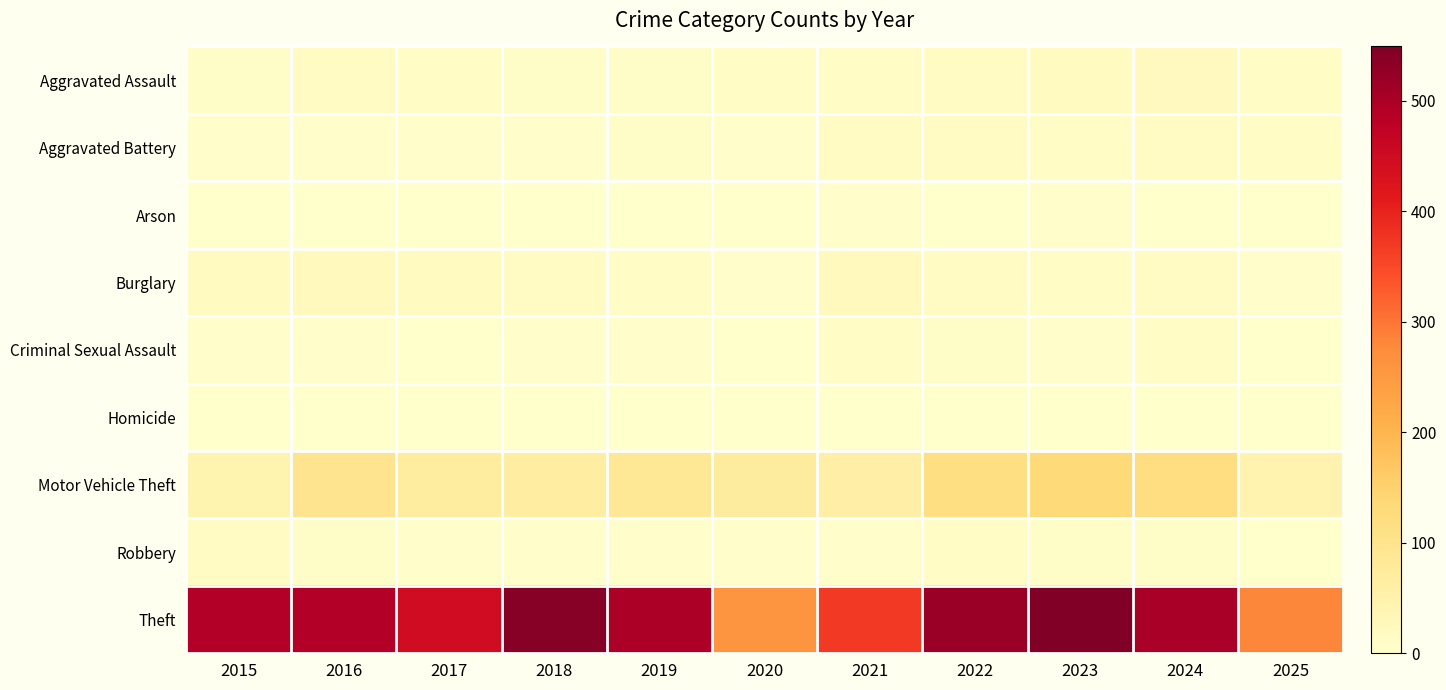

Reading left to right, list all the values displayed in this chart.

Aggravated Assault: 2015=8	2016=13	2017=10	2018=7	2019=7	2020=11	2021=12	2022=15	2023=19	2024=20	2025=11
Aggravated Battery: 2015=3	2016=5	2017=5	2018=4	2019=8	2020=6	2021=17	2022=13	2023=11	2024=15	2025=10
Arson: 2015=0	2016=0	2017=0	2018=0	2019=1	2020=1	2021=3	2022=0	2023=3	2024=0	2025=0
Burglary: 2015=19	2016=22	2017=18	2018=16	2019=12	2020=5	2021=23	2022=16	2023=9	2024=13	2025=3
Criminal Sexual Assault: 2015=4	2016=6	2017=2	2018=5	2019=4	2020=1	2021=9	2022=8	2023=5	2024=9	2025=0
Homicide: 2015=1	2016=0	2017=1	2018=0	2019=0	2020=0	2021=0	2022=0	2023=0	2024=0	2025=1
Motor Vehicle Theft: 2015=43	2016=98	2017=69	2018=65	2019=87	2020=71	2021=60	2022=116	2023=133	2024=120	2025=46
Robbery: 2015=15	2016=8	2017=6	2018=3	2019=6	2020=6	2021=5	2022=10	2023=7	2024=7	2025=1
Theft: 2015=491	2016=489	2017=447	2018=539	2019=499	2020=261	2021=371	2022=518	2023=549	2024=502	2025=282